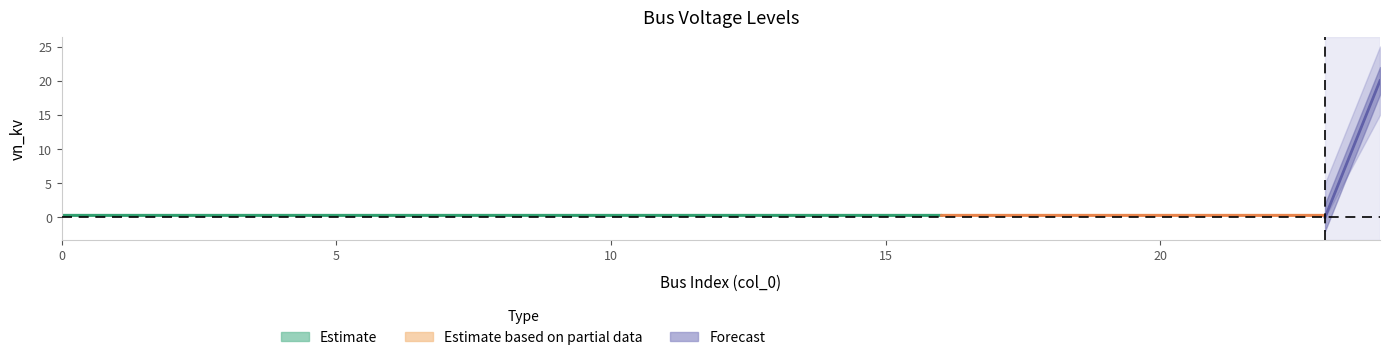

Which has a higher value, 20 or 11?

20